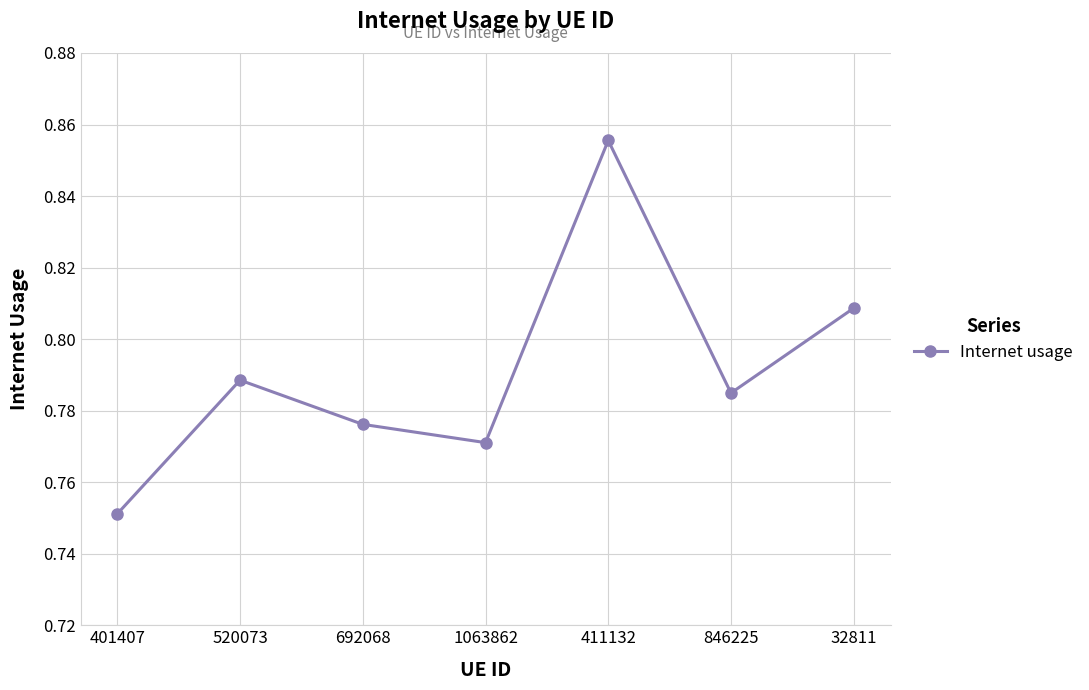

What position from the right is 846225?

2